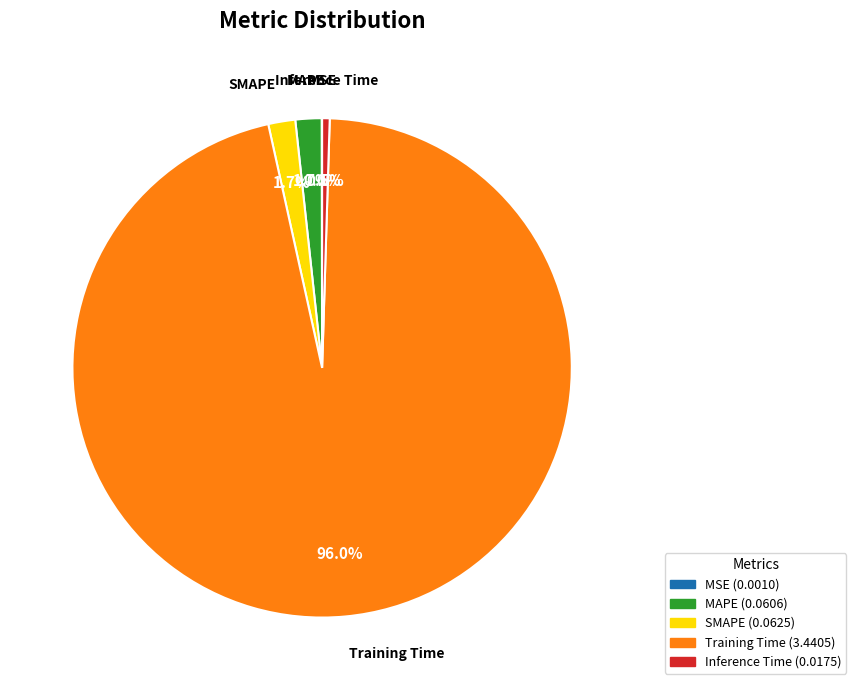

Which slice represents more than half of the pie?

Training Time